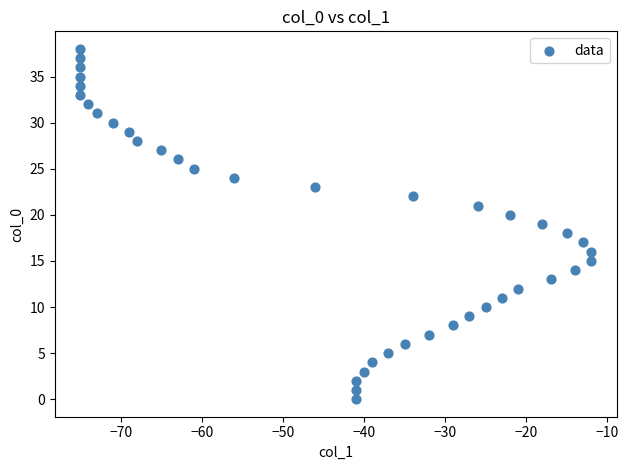

What is the range of Y values (max minus min)?

38